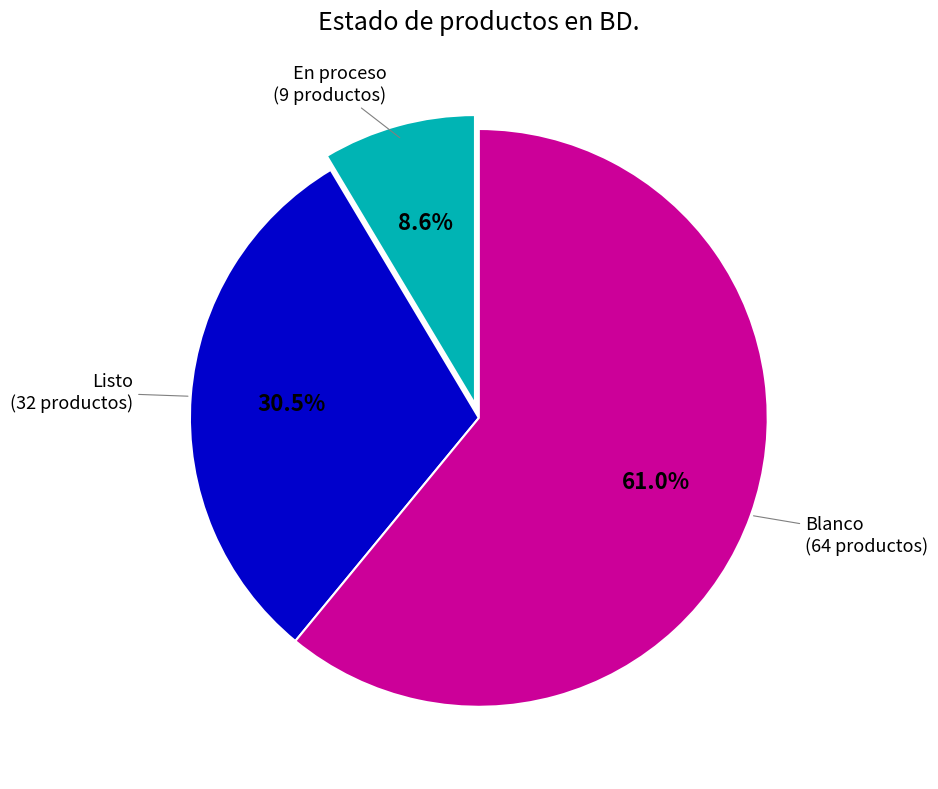

Is there any slice that represents more than half of the pie?

Yes